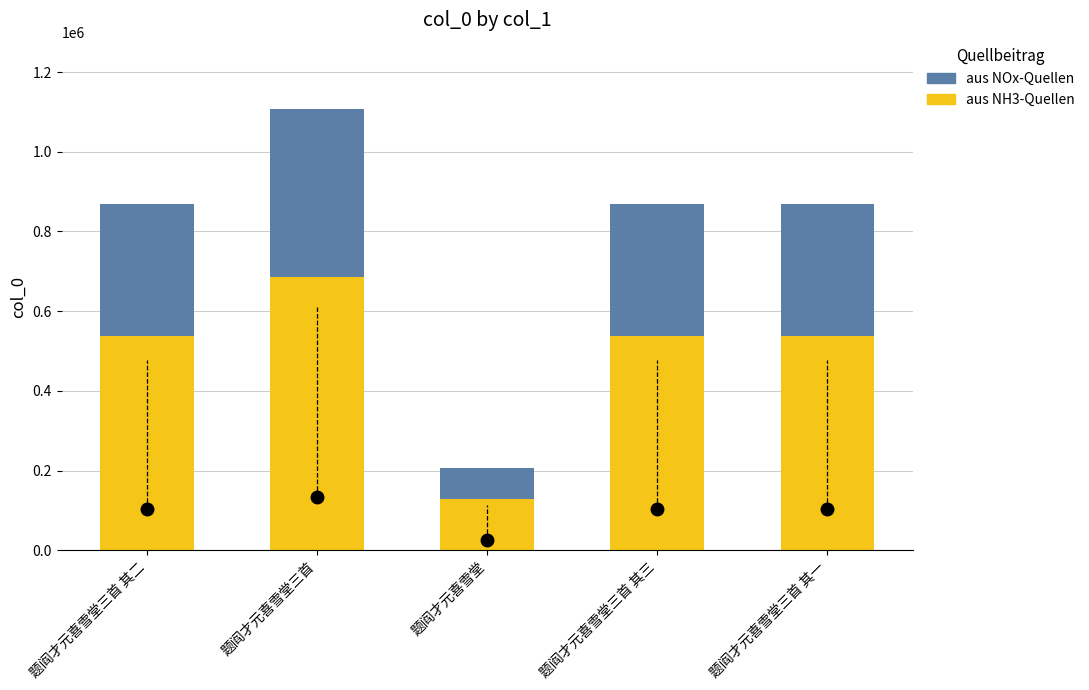

Which category has the highest value in the aus NH3-Quellen series?

题阎才元喜雪堂三首